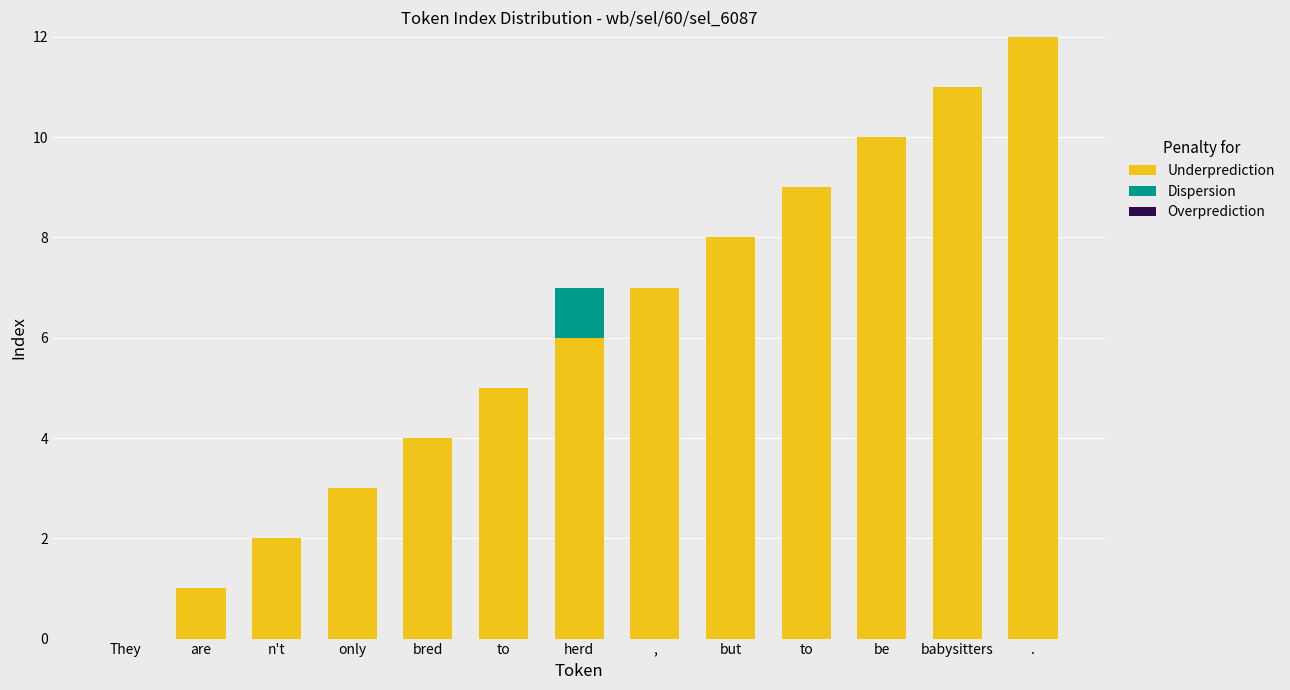

At which category is the sum across all series the highest?

.